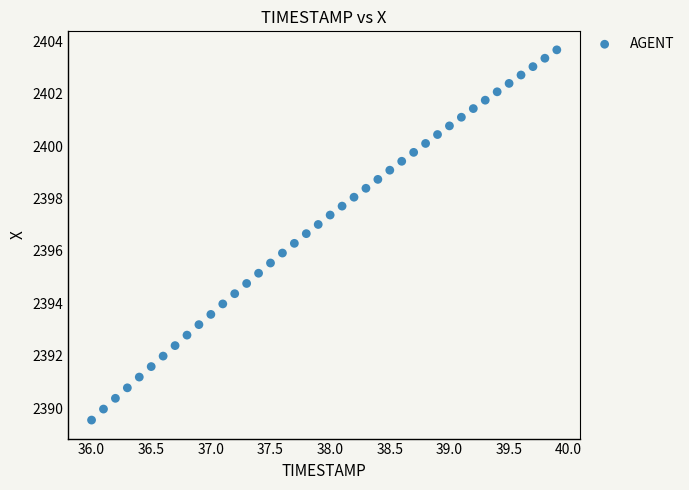

What is the range of Y values (max minus min)?

14.1